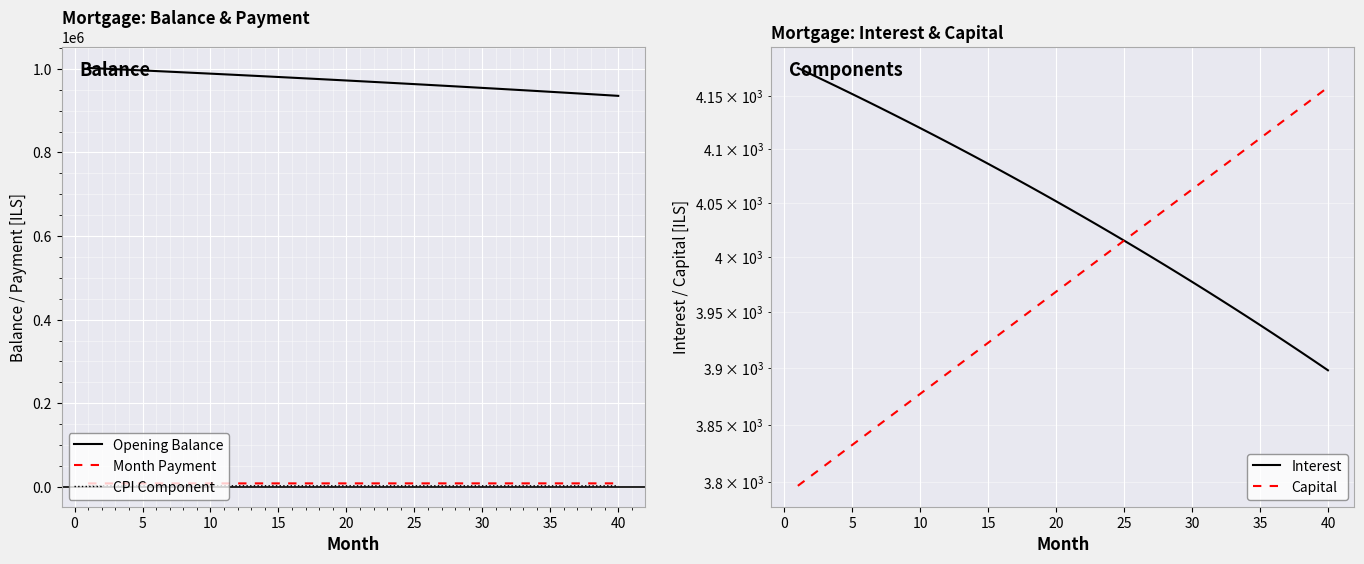

How many data points does each series have?

40